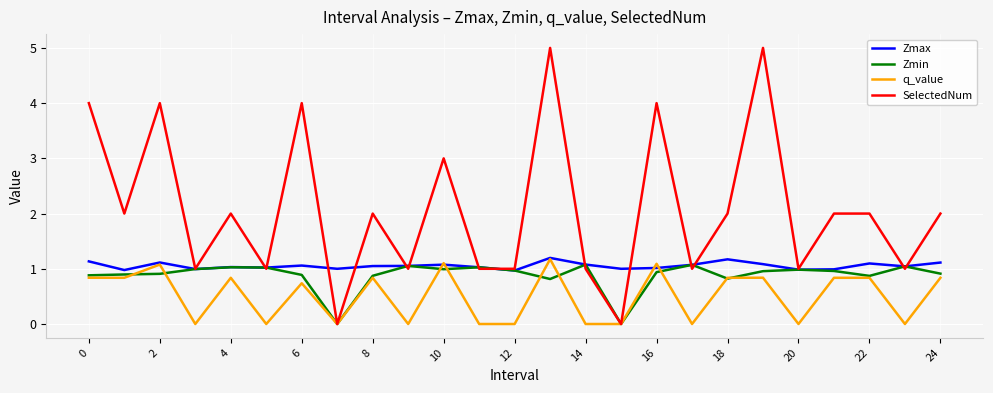

Which series has the largest range (max minus min)?

SelectedNum